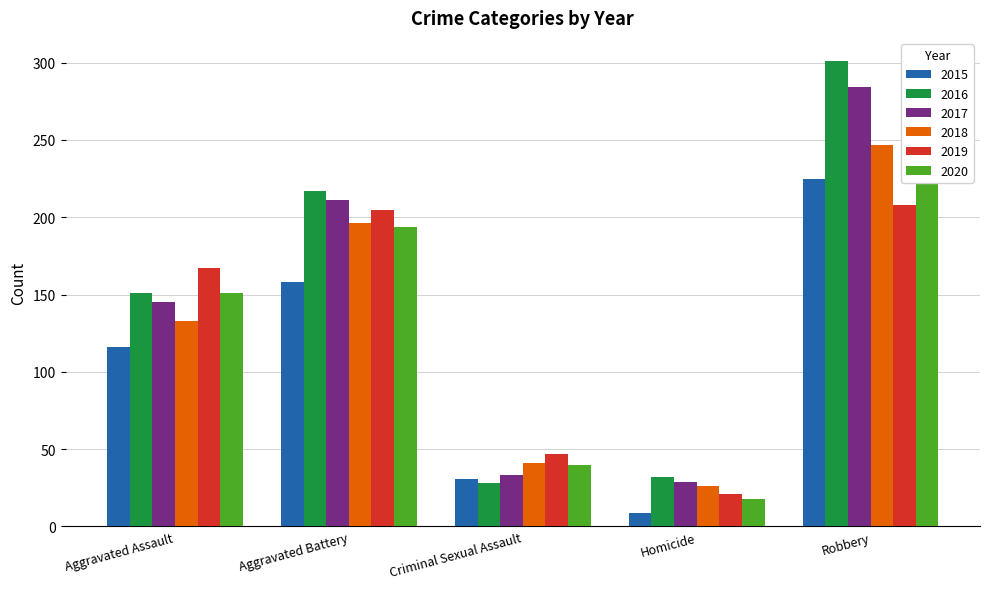

Is the value of 2015 at Homicide greater than the value of 2017 at Aggravated Battery?

No